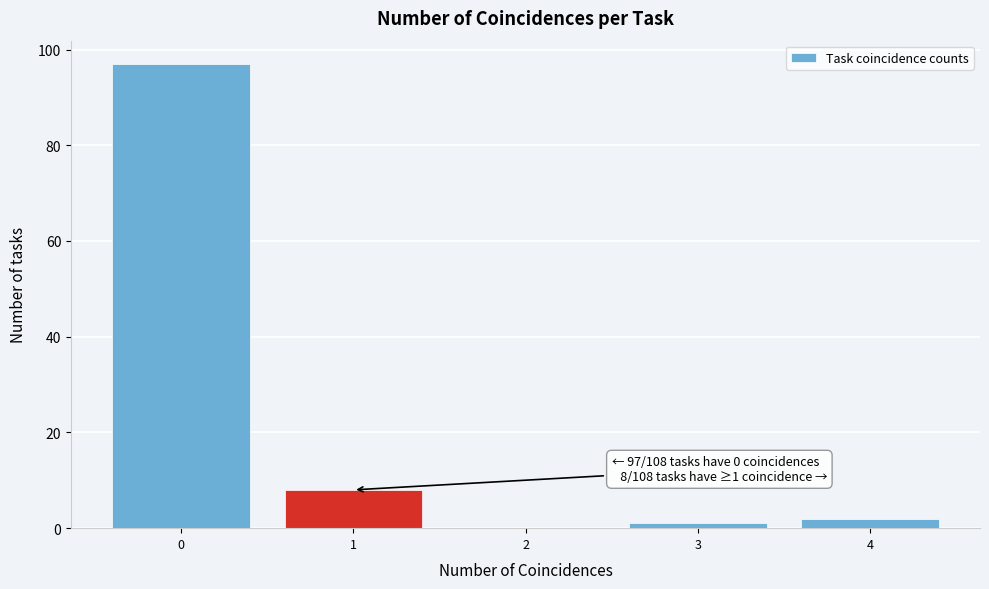

Which range on the x-axis has the tallest bar?

-0.5 to 0.5